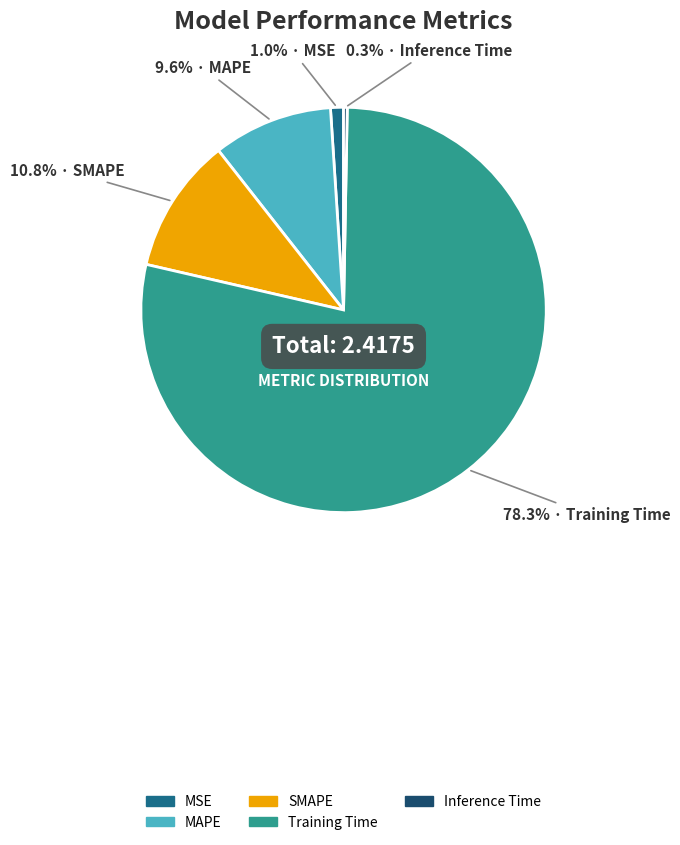

What percentage is the MSE slice, to the nearest percent?

1%